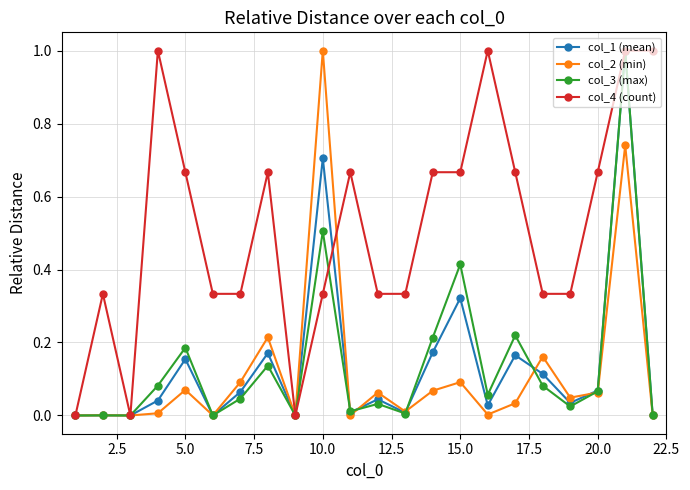

True or false: col_1 (mean) has more than 0 points higher than both neighbors.

True